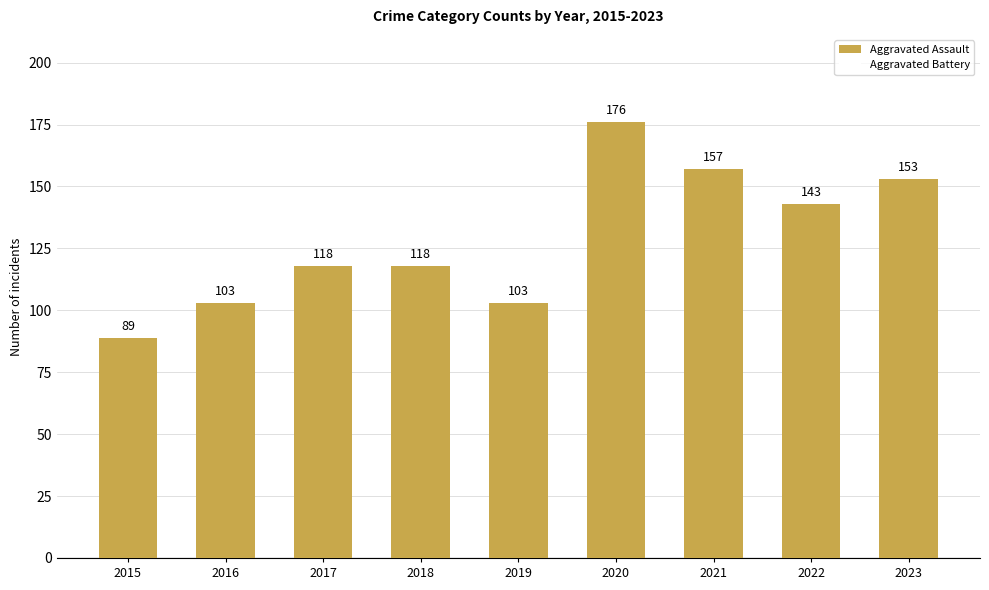

How many bars are there in total?

9